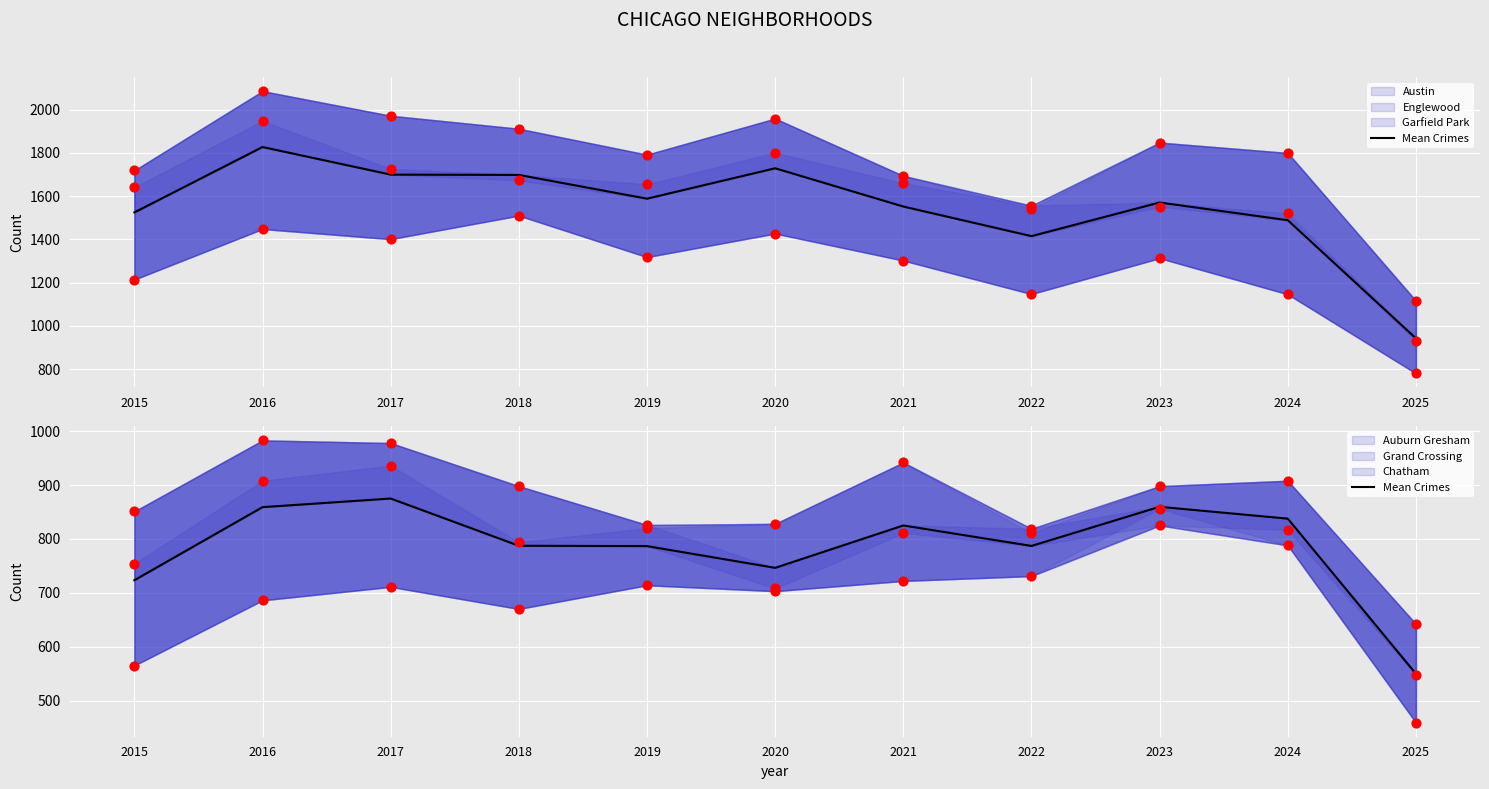

Which series contains the lowest Y value?

Chatham